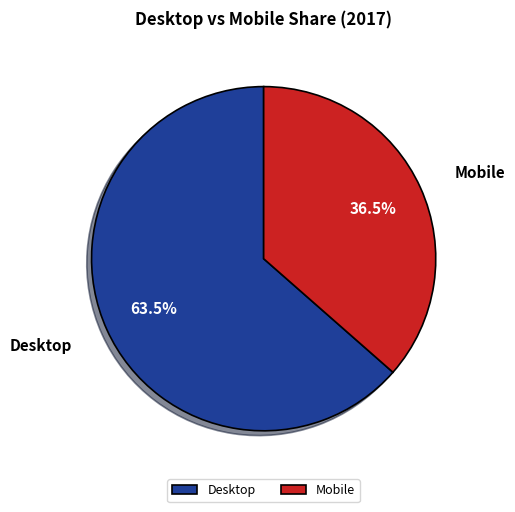

To the nearest percent, what is the difference between the Mobile and Desktop slice percentages?

27%